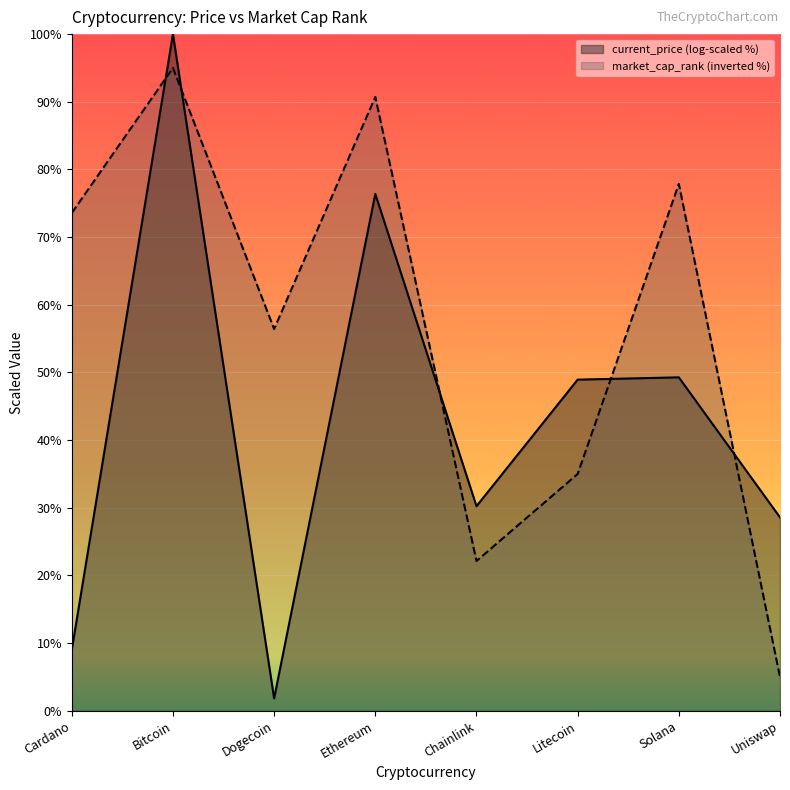

What is the label of the 6th point from the left?

Litecoin